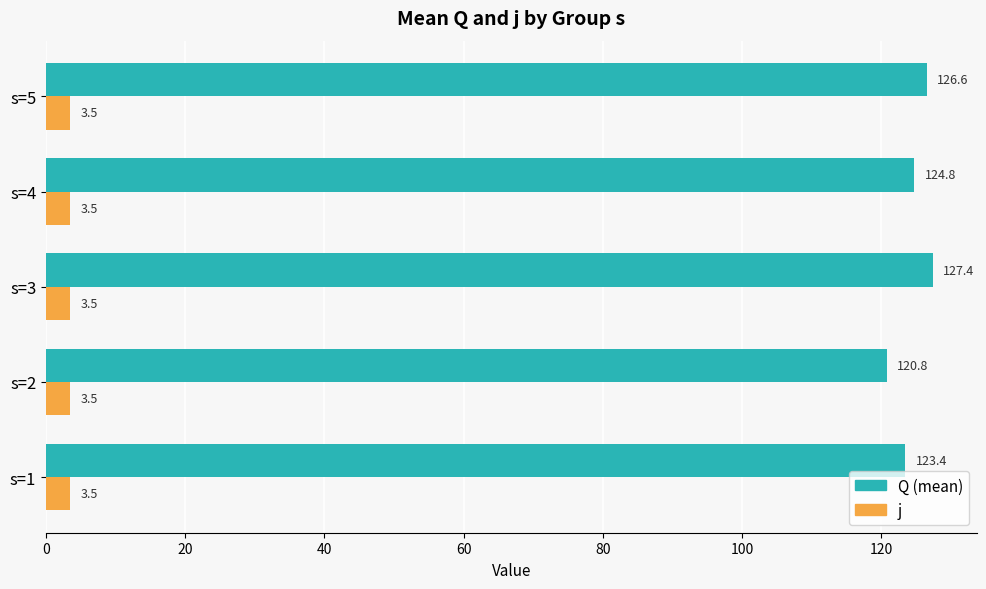

At which category is the sum across all series the highest?

s=3